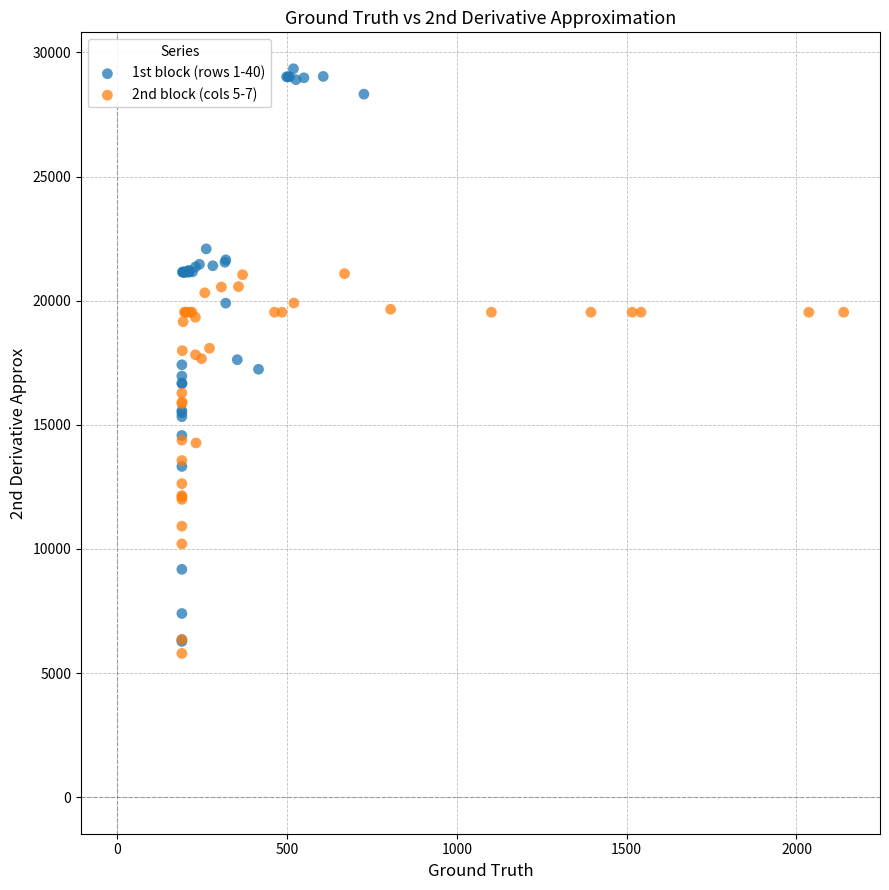

Which series contains the highest Y value?

1st block (rows 1-40)